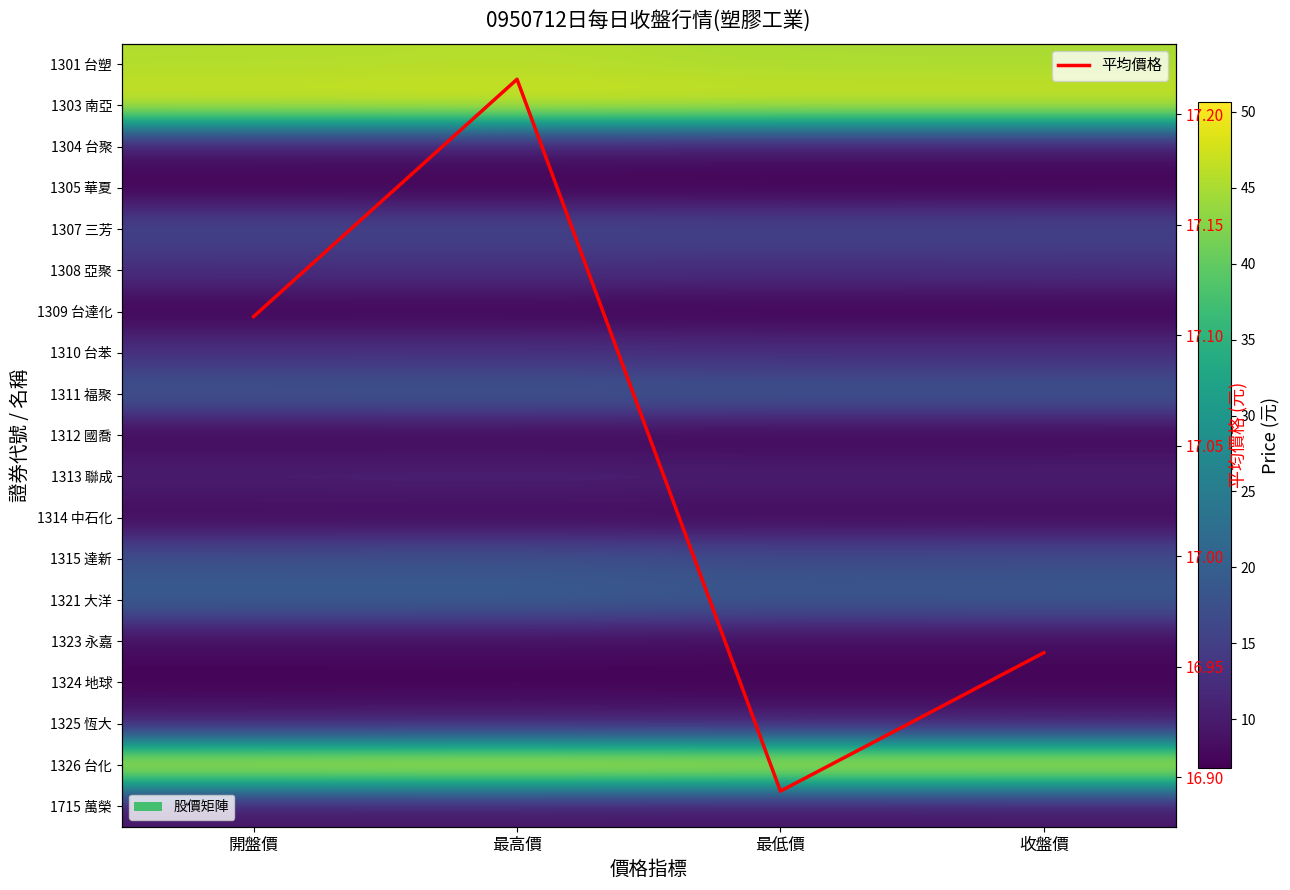

The value of 平均價格 at 最低價 is 22.1. True or false?

False